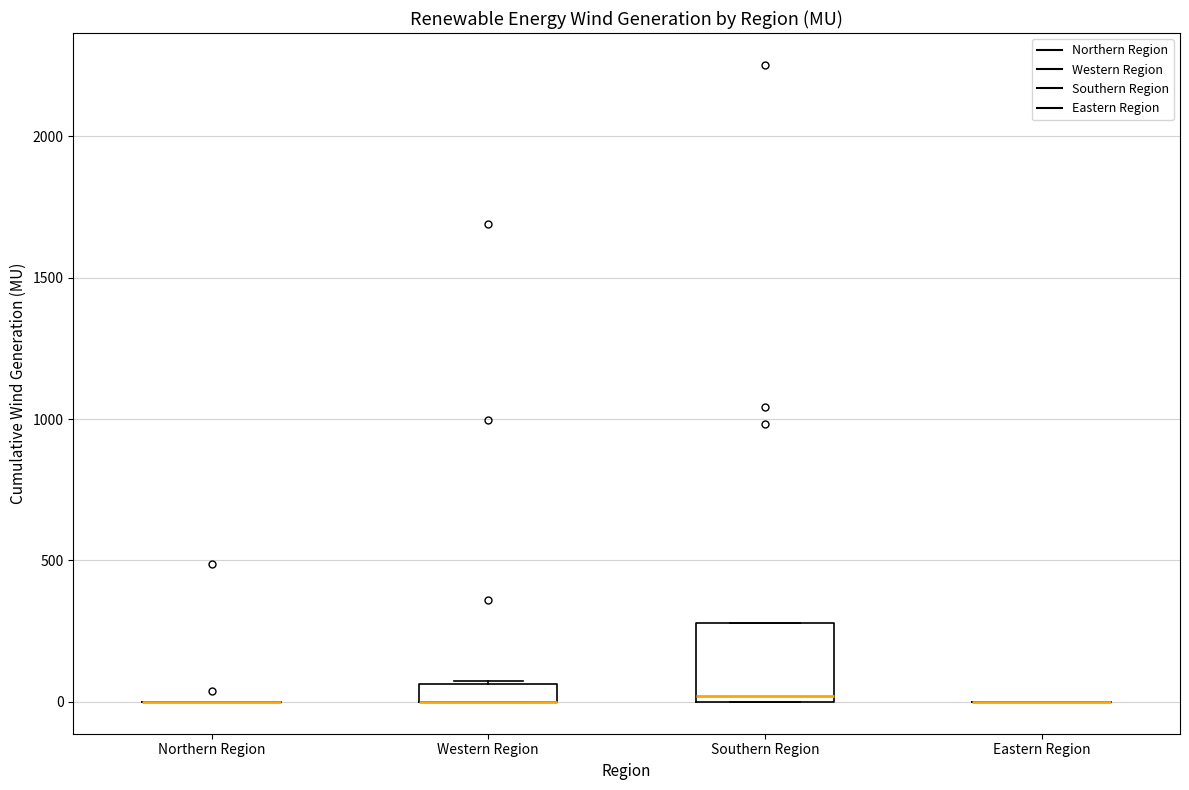

Which box is the tallest, from its lower edge to its upper edge?

Southern Region